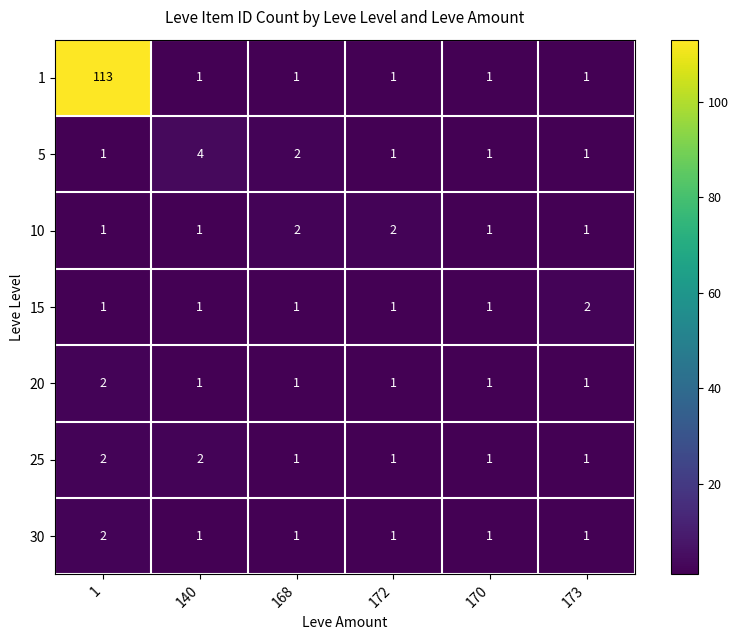

What is the difference between the highest and lowest values at 1?

112